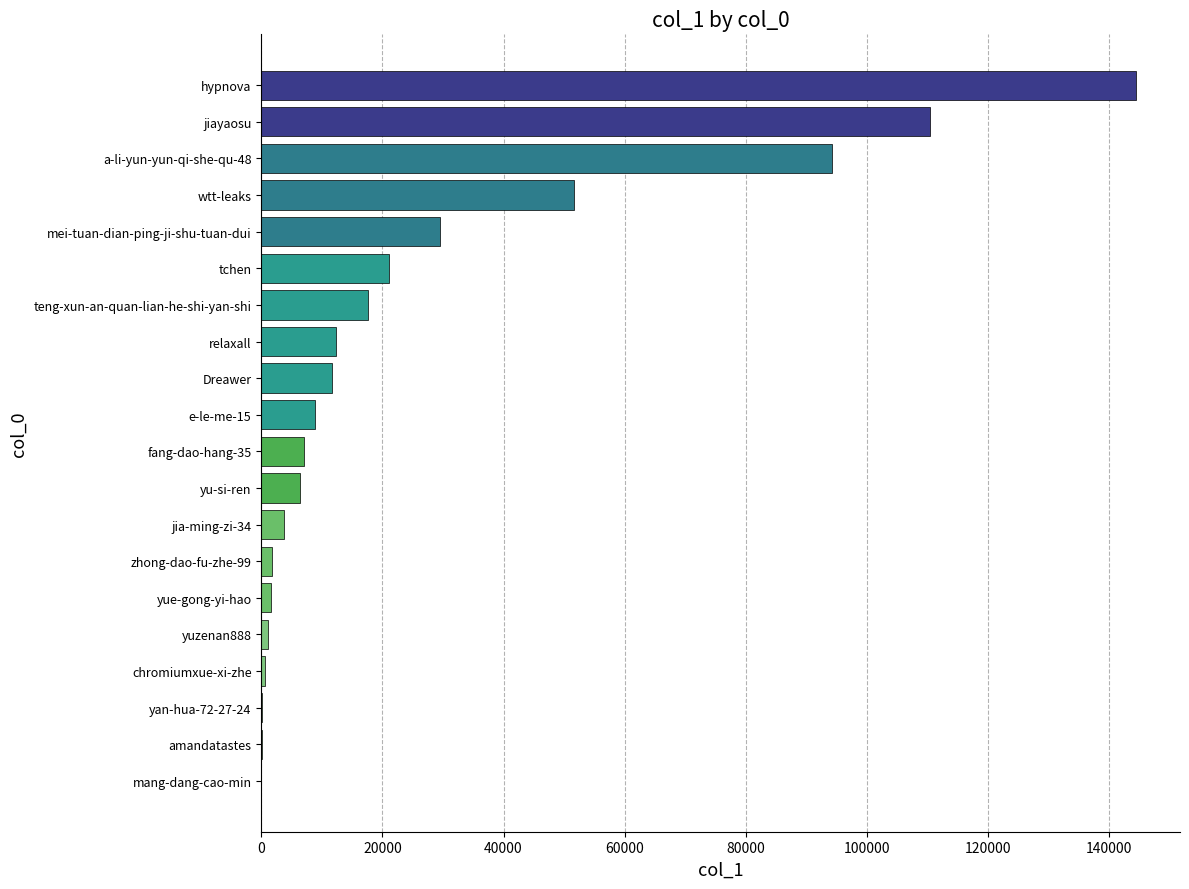

What is the ratio of the value at Dreawer to the value at teng-xun-an-quan-lian-he-shi-yan-shi?

0.7